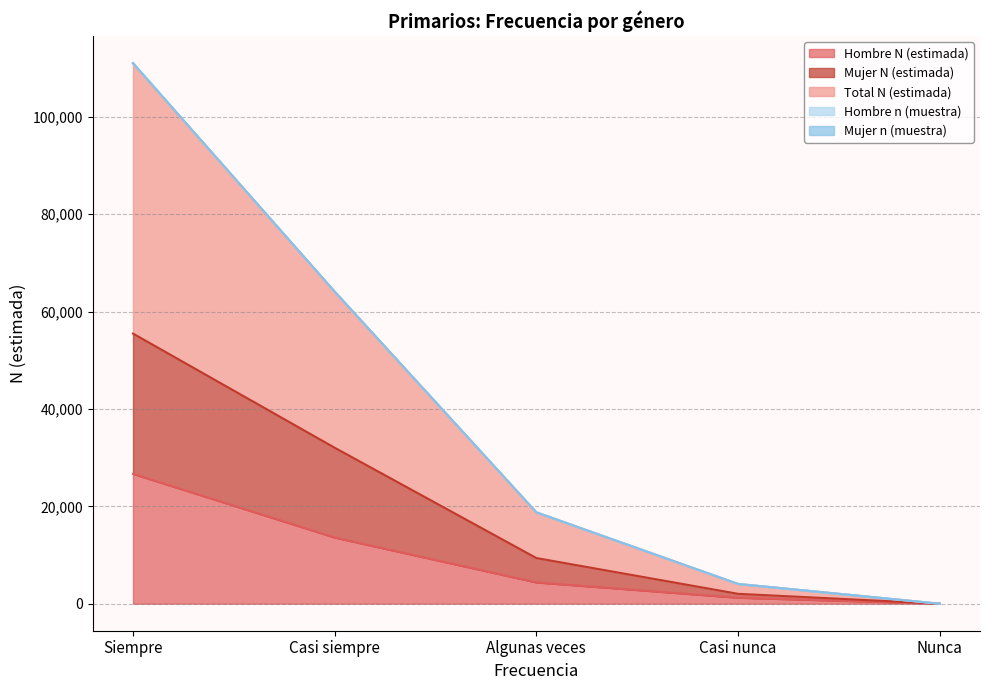

Is the value of Hombre N (estimada) at Nunca greater than the value of Mujer N (estimada) at Casi siempre?

No